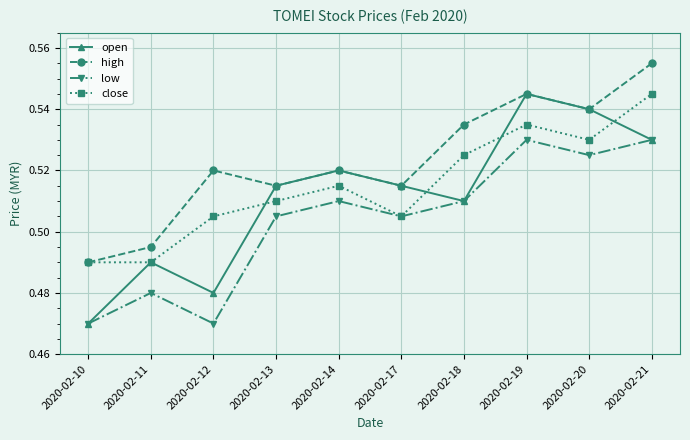

True or false: close has a value of 0.2 at 2020-02-11.

False